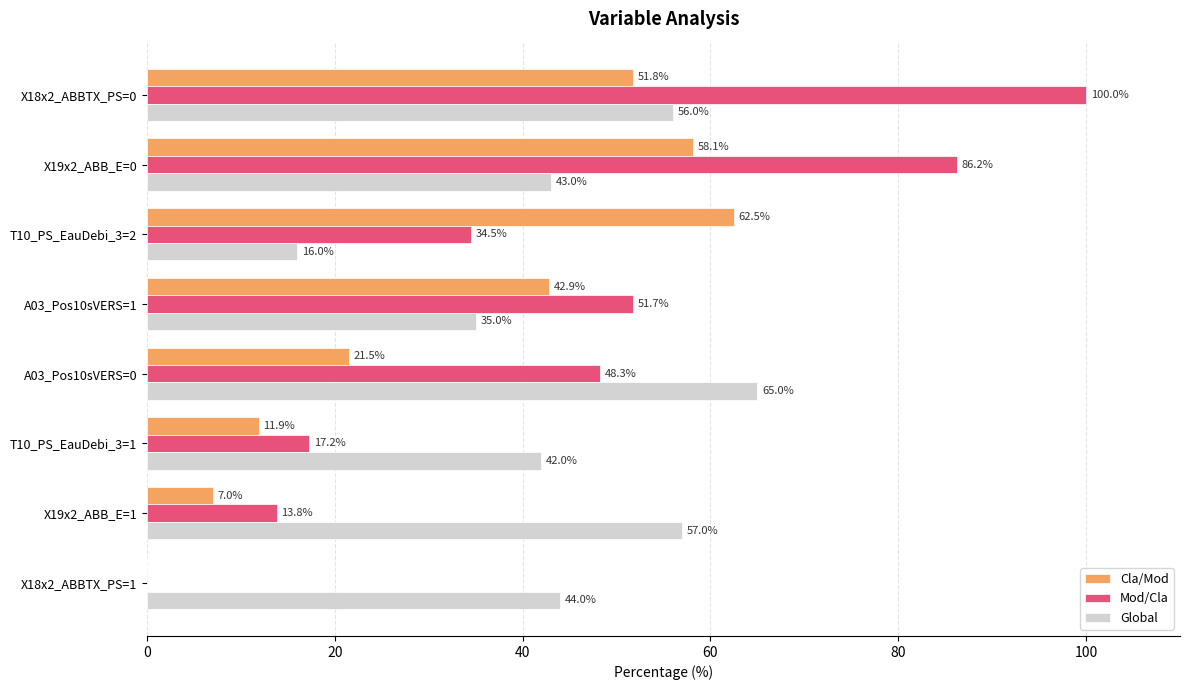

True or false: Cla/Mod has a value of 42.9 at A03_Pos10sVERS=1.

True